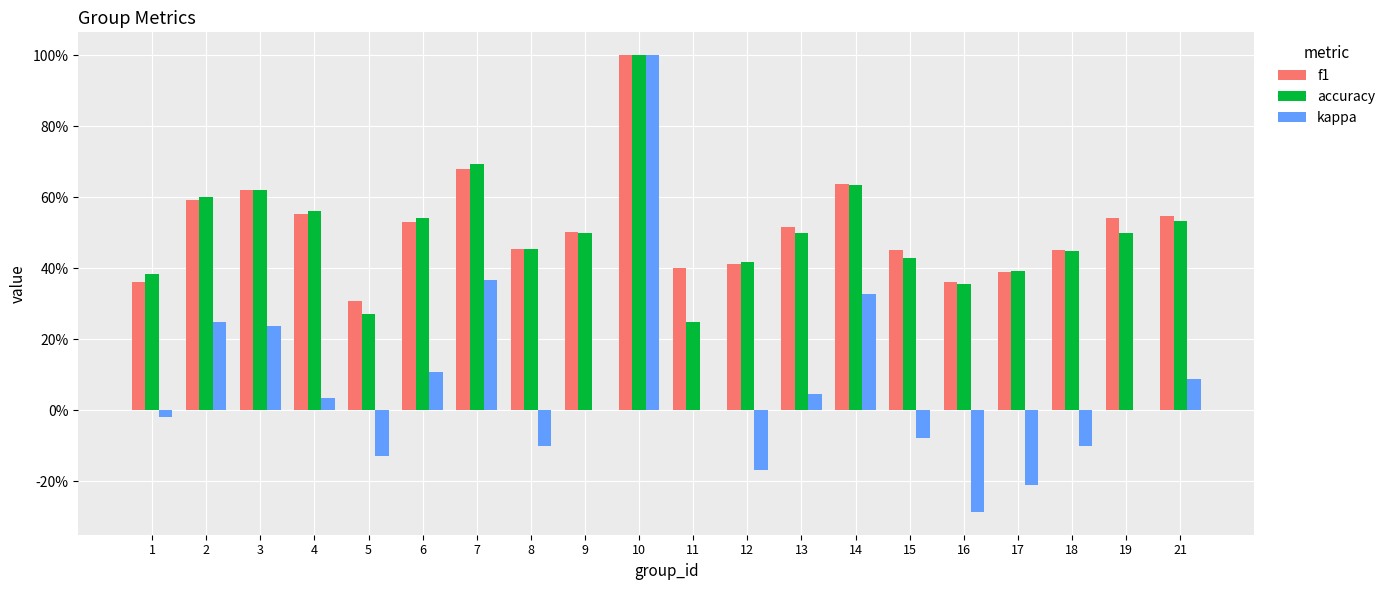

What are all the series names shown in the legend?

f1, accuracy, kappa